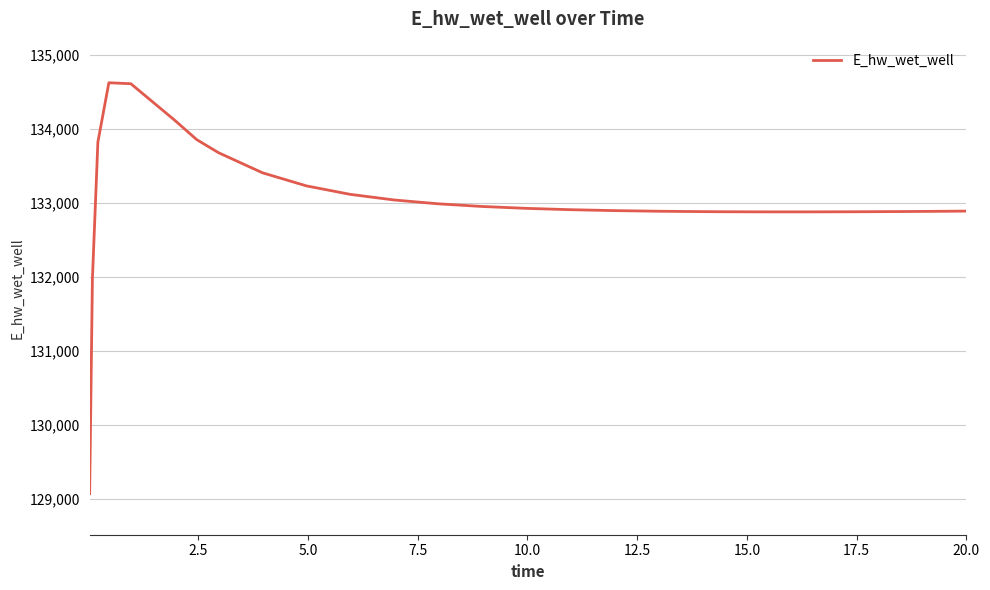

What is the smallest value displayed?

129070.1